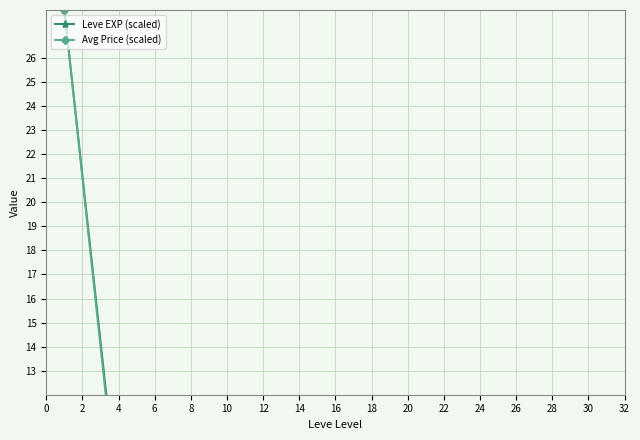

The Leve EXP (scaled) series shows 43.4 at 0. True or false?

False